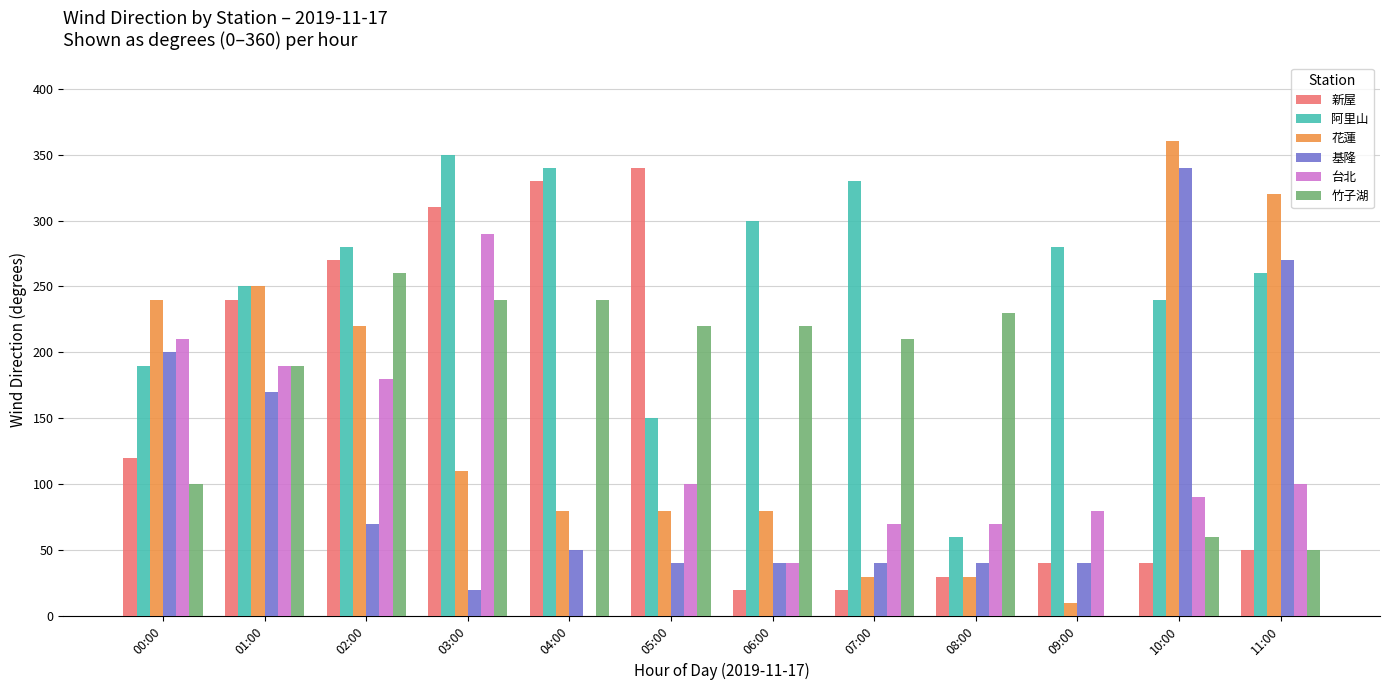

What is the total value across all series at 07:00?

700